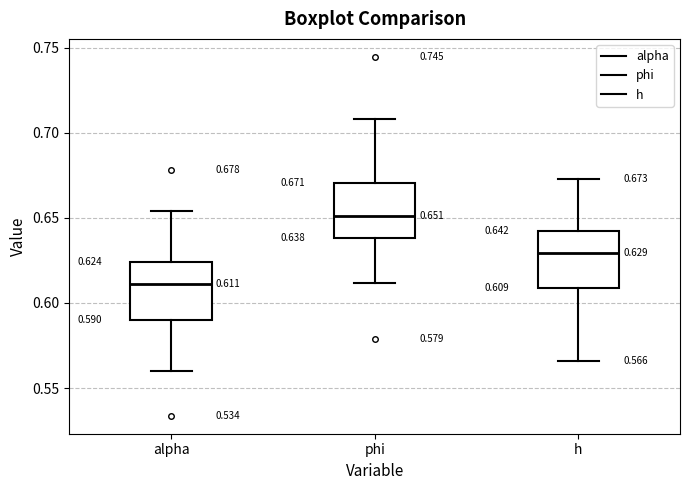

Which box's median line is the highest?

phi